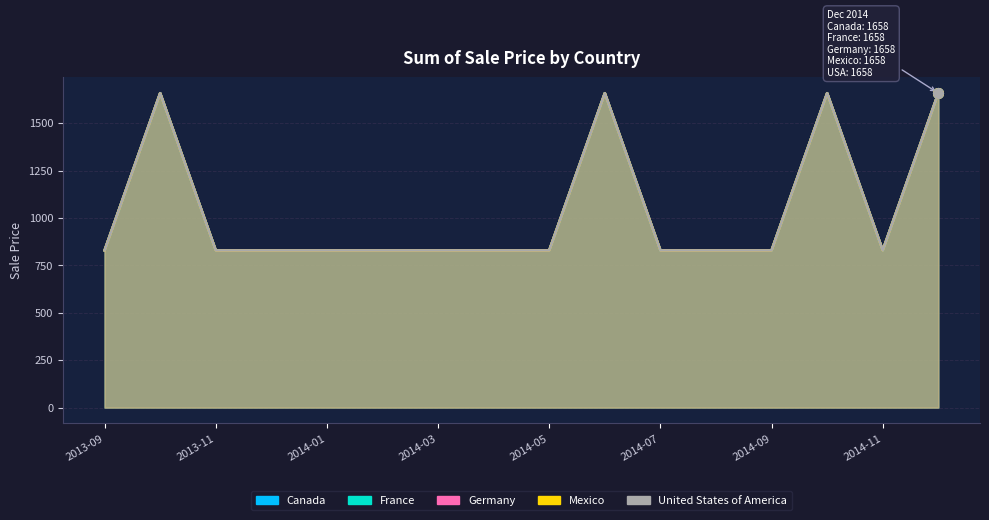

Between 2013-09 and 2013-10, which series saw the biggest shift?

Canada